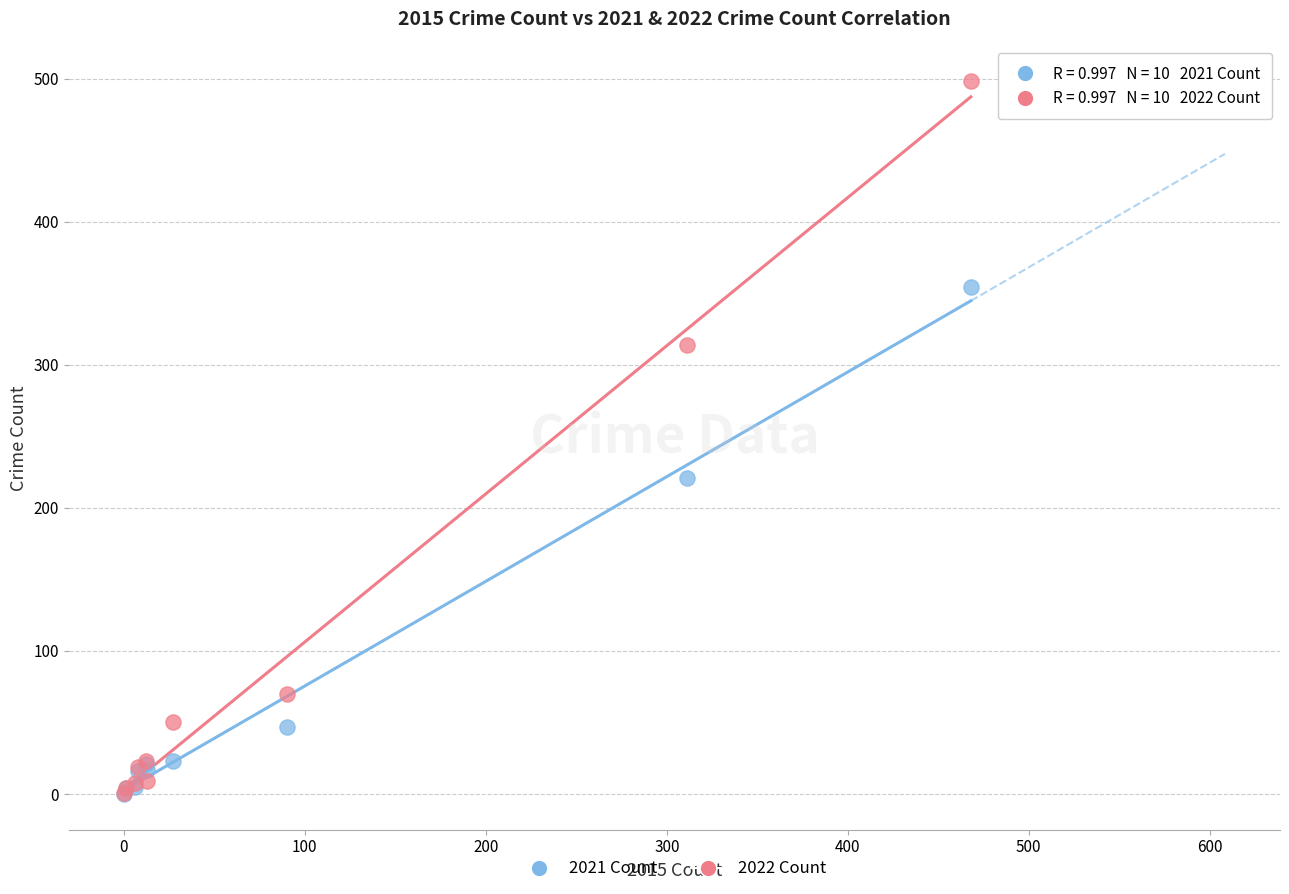

In the 2021 Count series, what Y value is closest to 177?

221